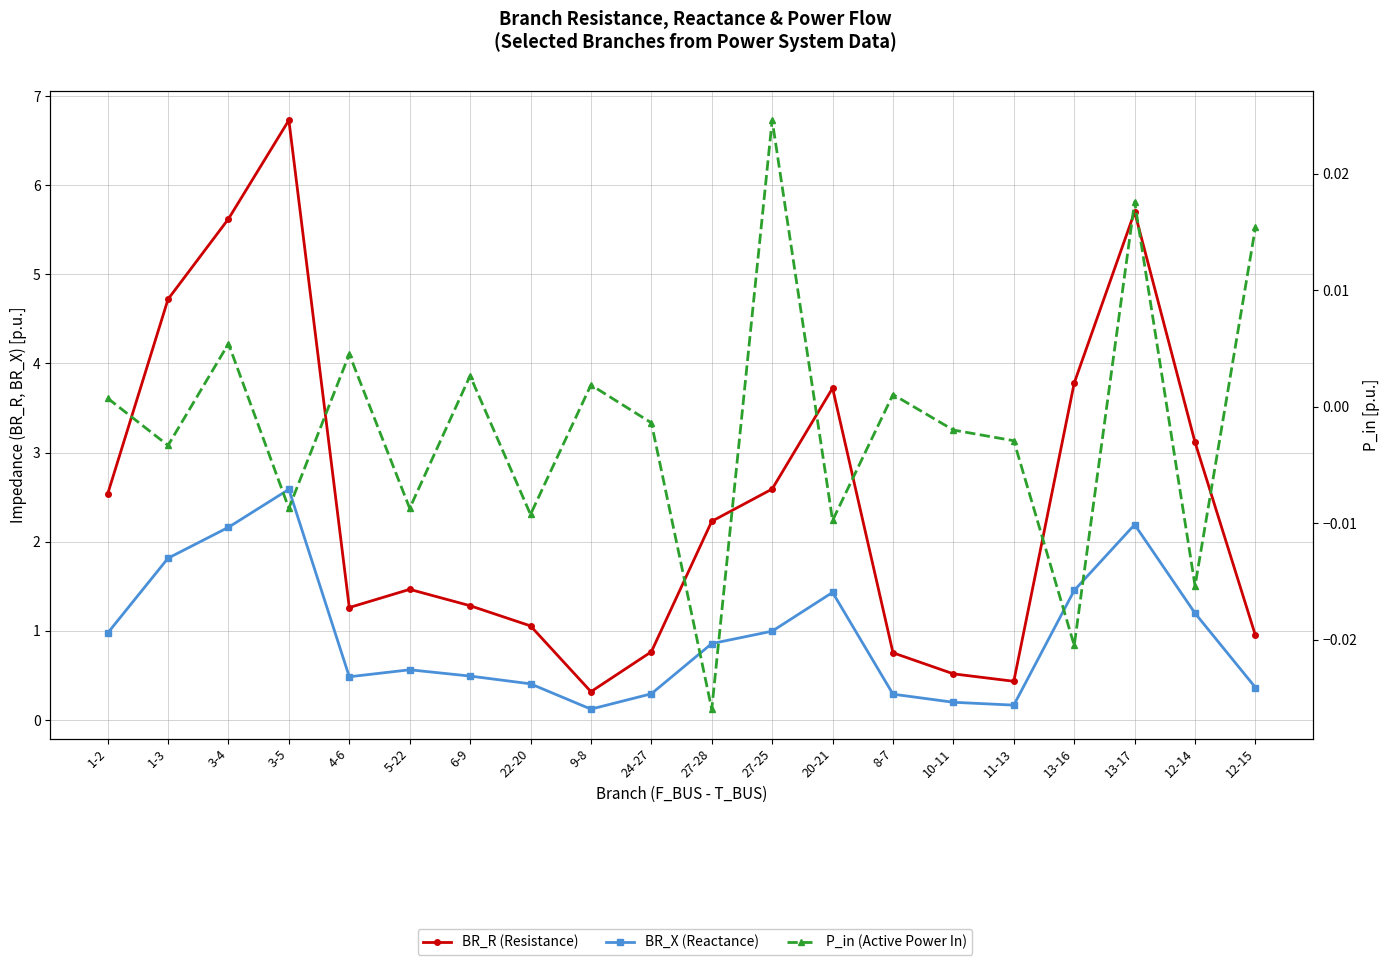

What is the value of the BR_R (Resistance) point at the 19th from the left?

3.1